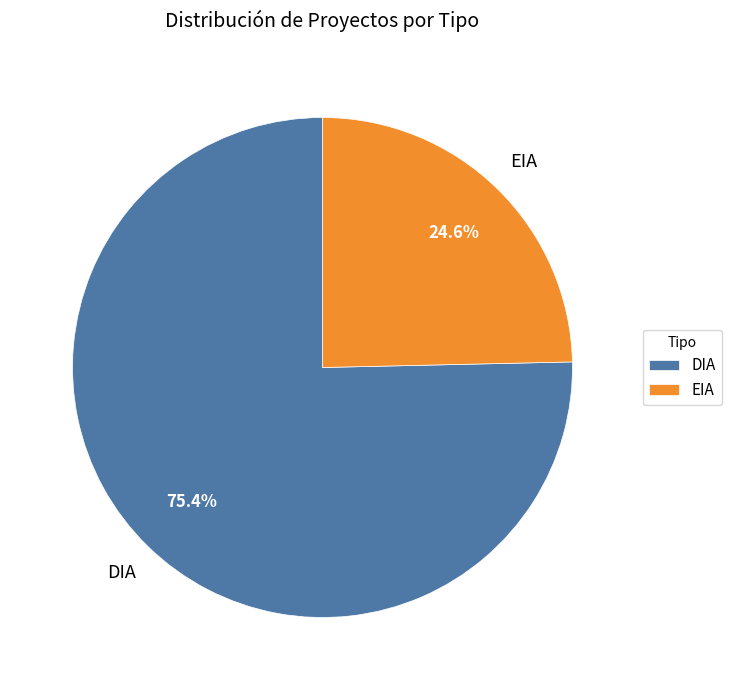

How many slices are in this pie chart?

2